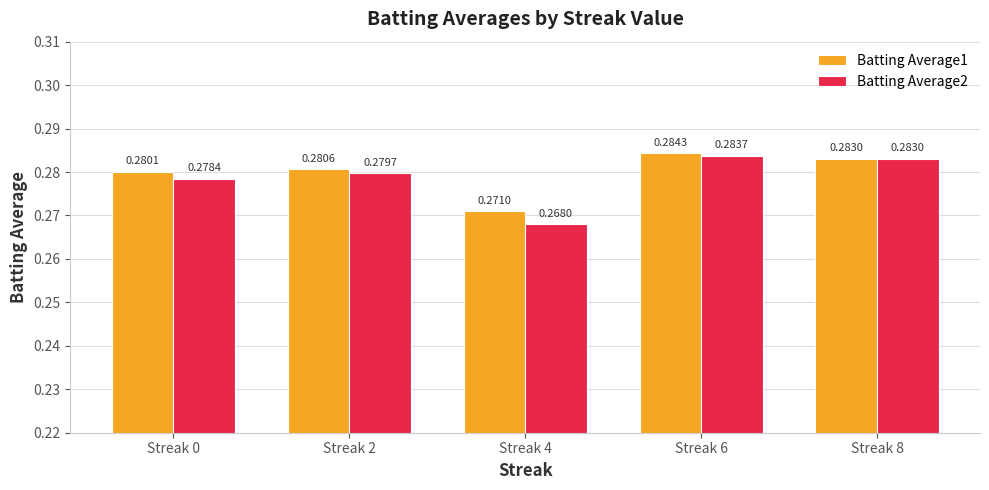

Which series changed the most between Streak 2 and Streak 4?

Batting Average2